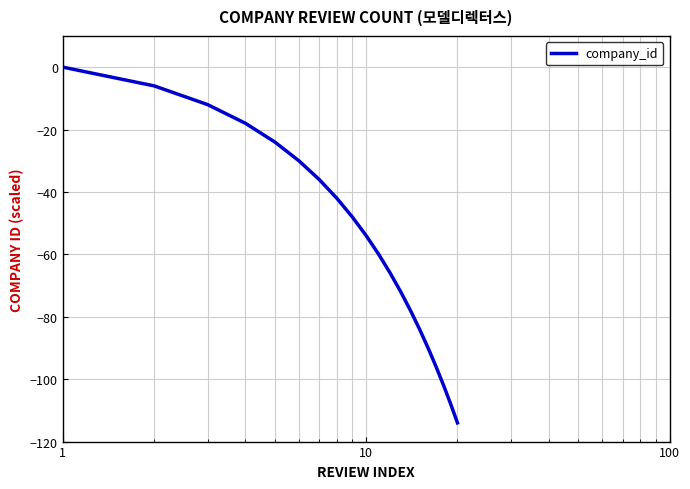

What is the smallest value displayed?

-114